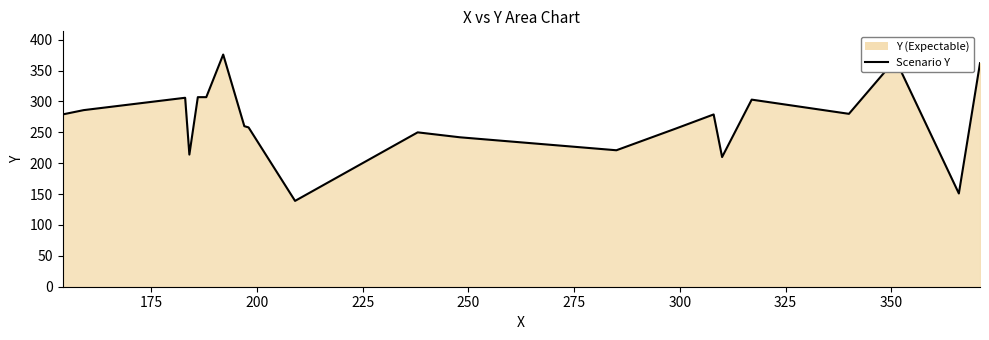

What is the greatest value displayed?

376